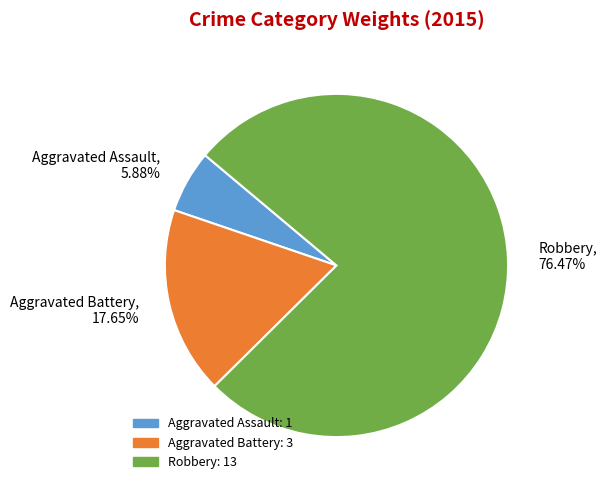

What is the smallest slice in the pie chart?

Aggravated Assault